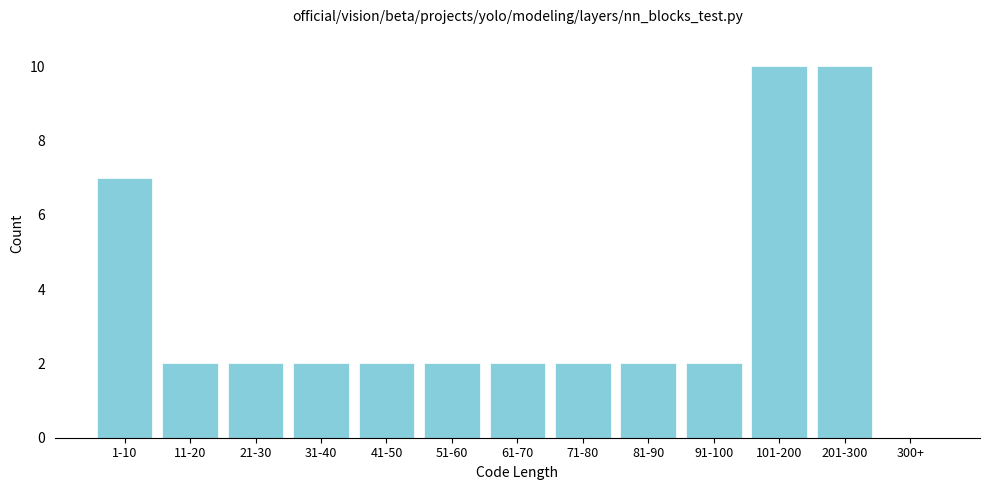

Reading right to left, transcribe all the data shown in this chart.

300+=0	201-300=10	101-200=10	91-100=2	81-90=2	71-80=2	61-70=2	51-60=2	41-50=2	31-40=2	21-30=2	11-20=2	1-10=7